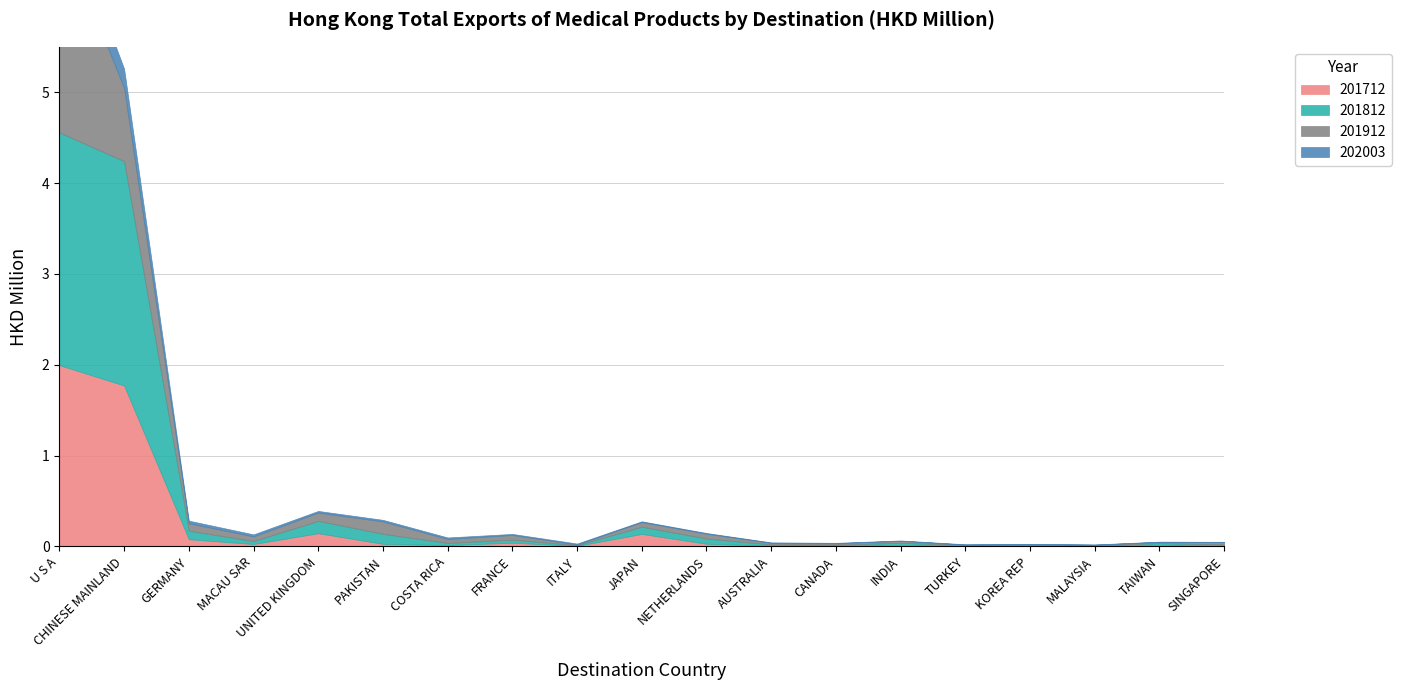

What is the maximum value for 201812?

2.6